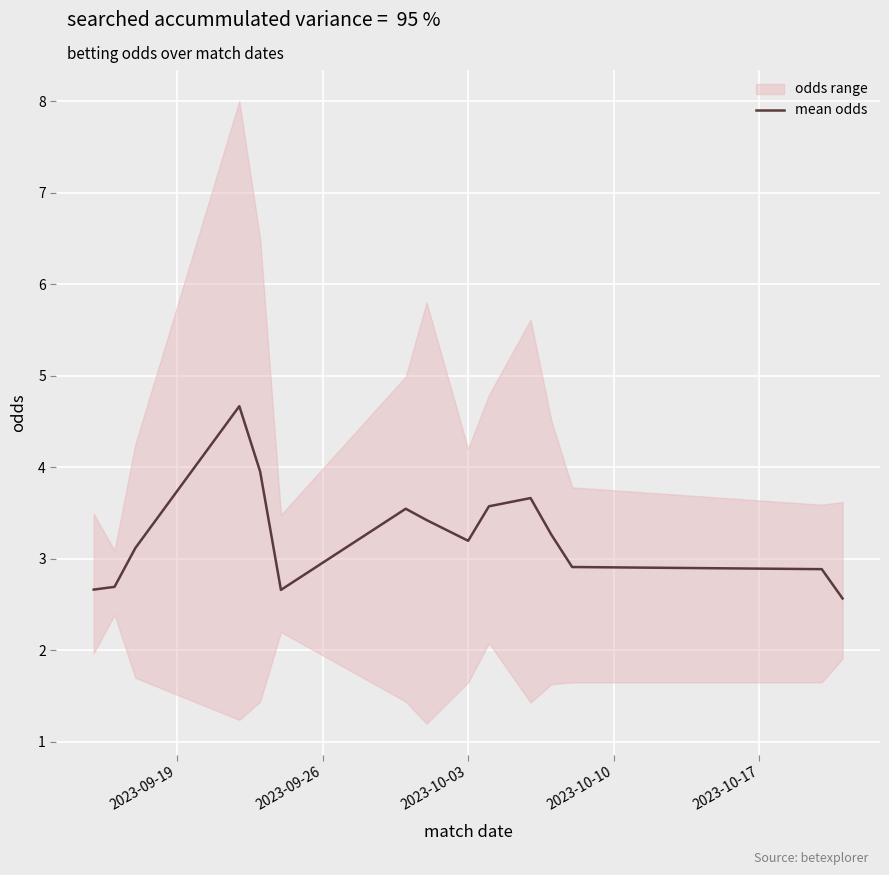

Does the chart display data point markers on the line(s)?

No